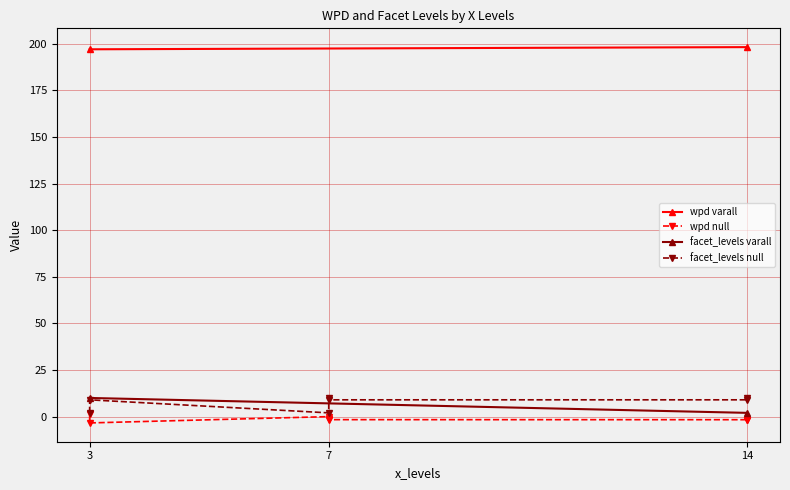

At which label is wpd closest to 97?

3